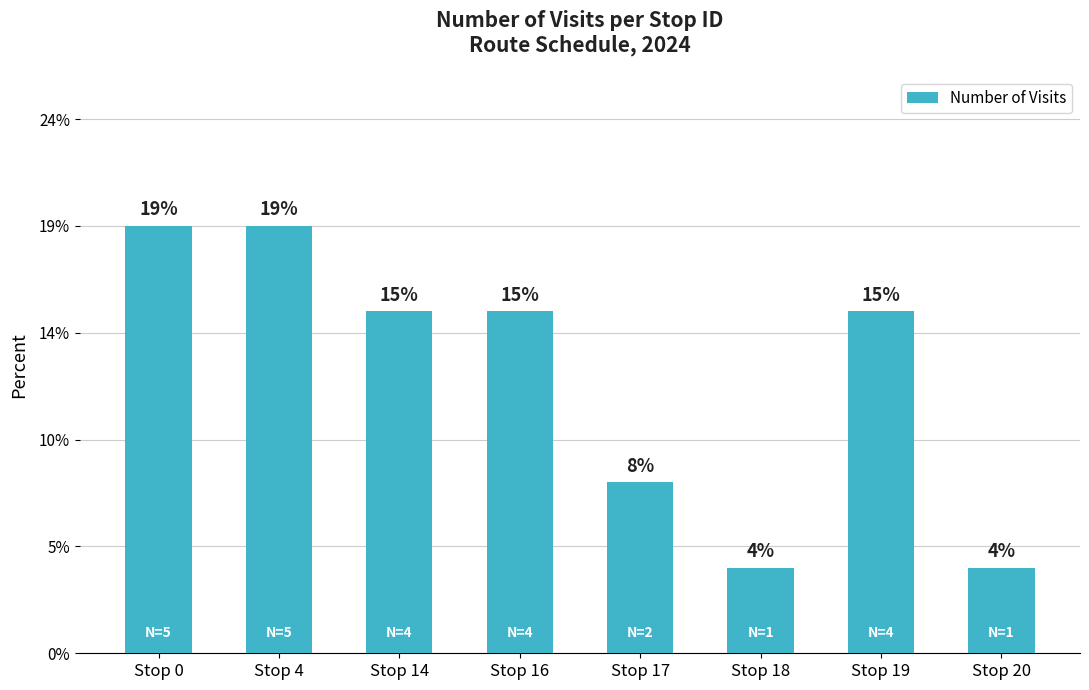

Reading left to right, list all the values displayed in this chart.

Stop 0=5	Stop 4=5	Stop 14=4	Stop 16=4	Stop 17=2	Stop 18=1	Stop 19=4	Stop 20=1